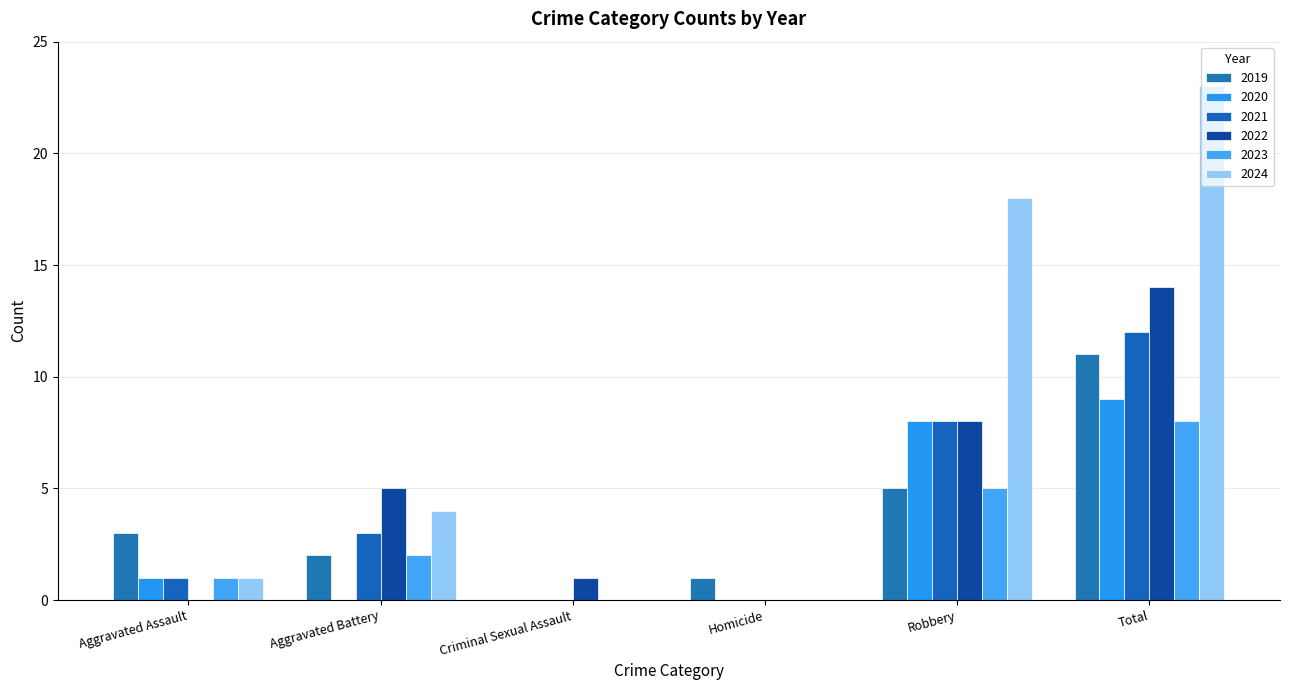

What is the difference between the 2021 values at Homicide and Aggravated Battery?

3